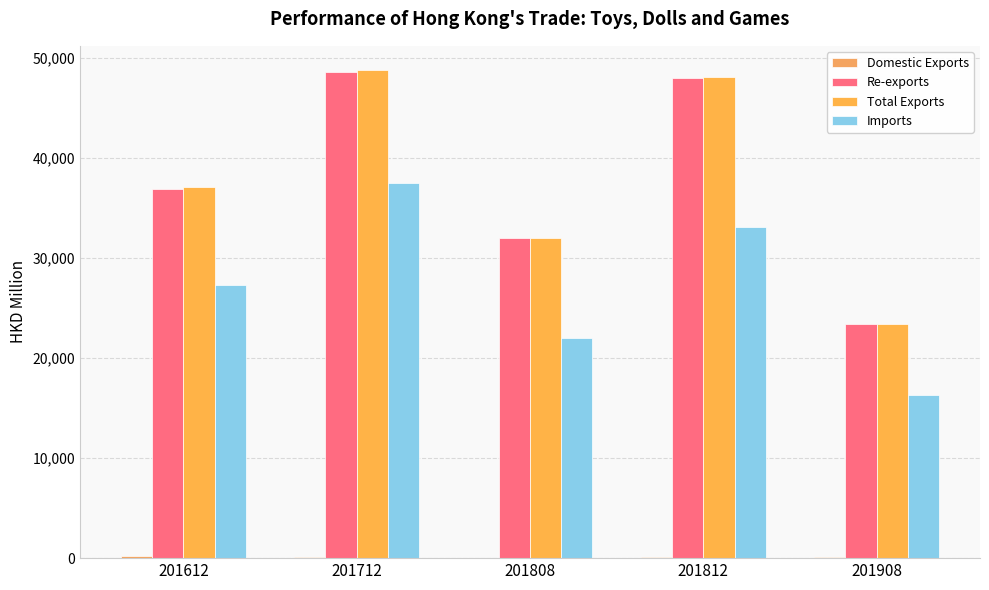

Are the bars horizontal?

No